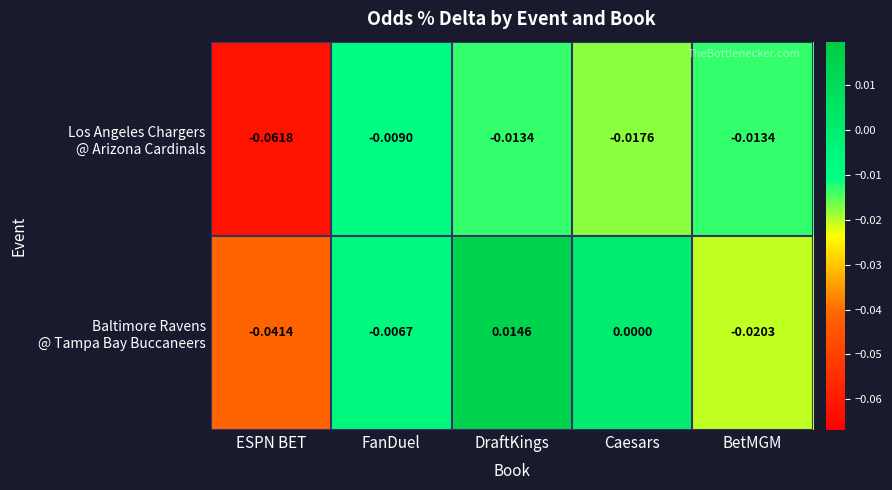

Which category has the highest value across all series?

DraftKings